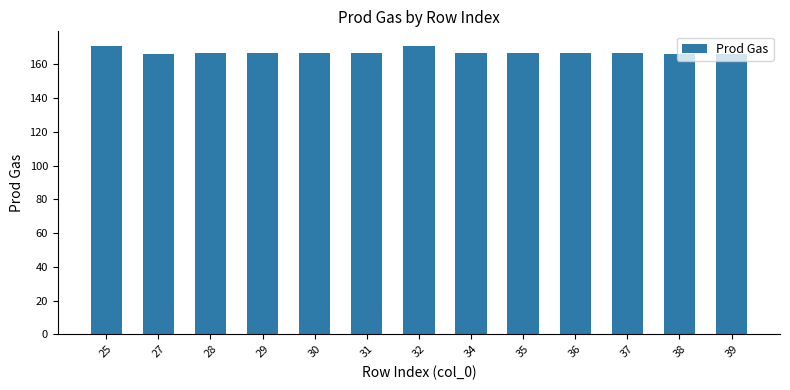

How many categories are shown in the chart?

13